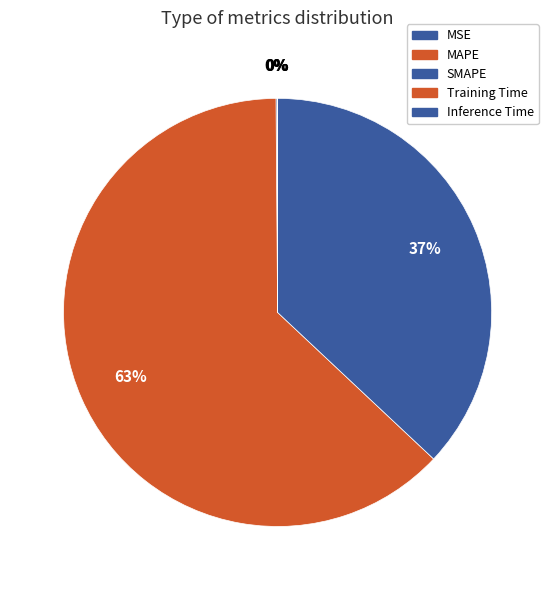

What is the largest slice in the pie chart?

MAPE